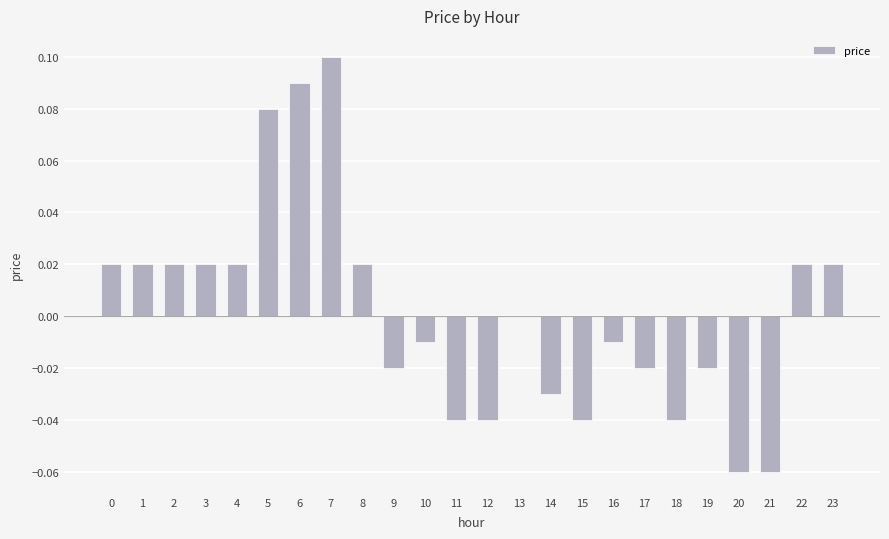

The chart shows a value of 0.0 at 1. True or false?

True